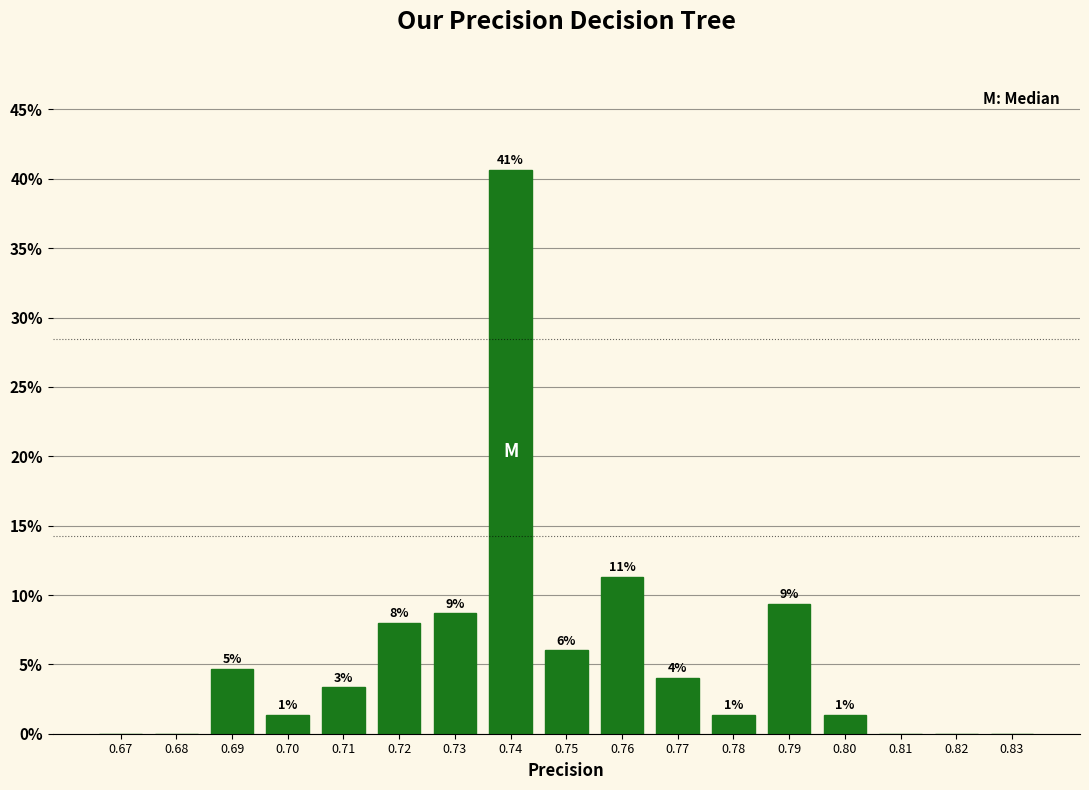

Are the bars horizontal?

No